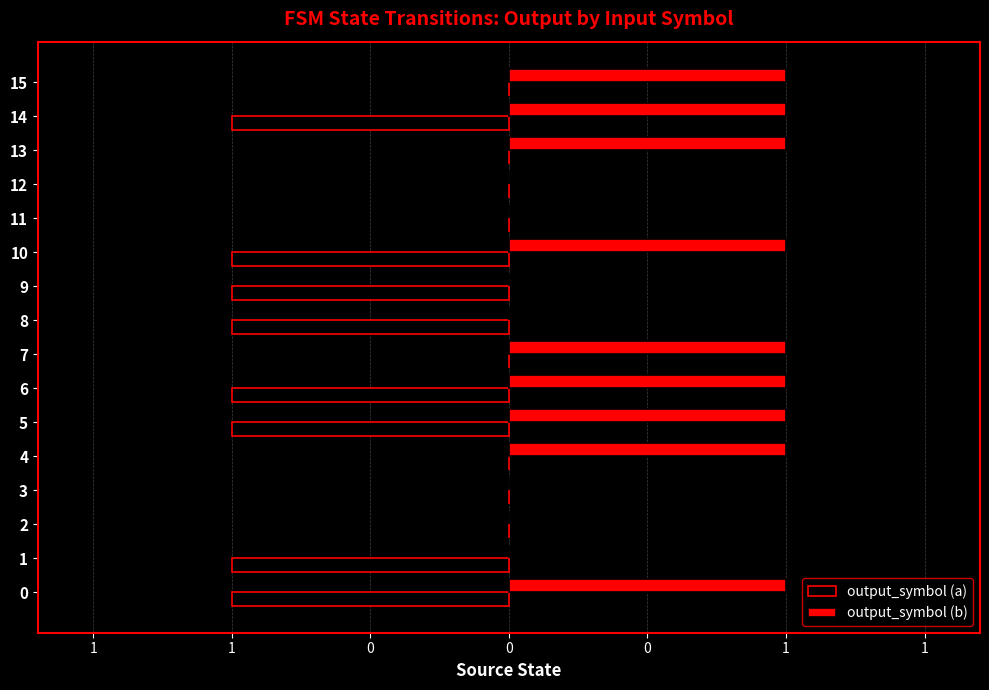

At which label does output_symbol (b) reach its minimum?

1